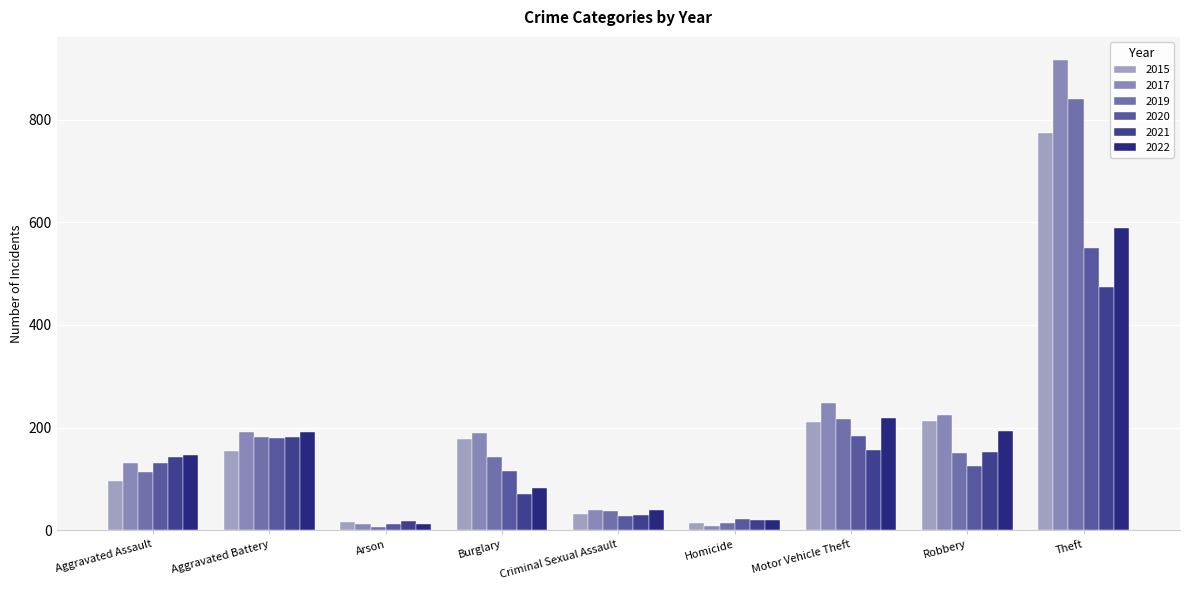

Count the number of categories in the chart.

9